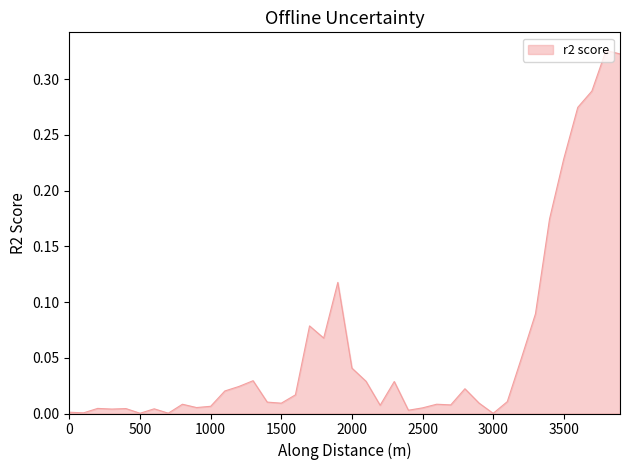

What is the sum of all values?

2.3